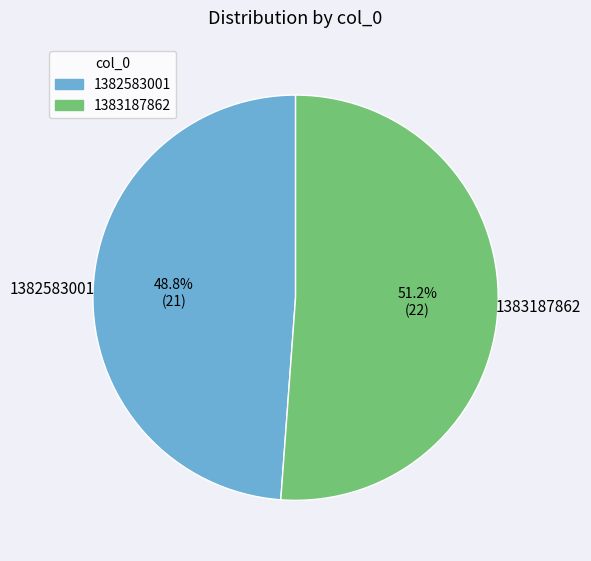

True or false: 1382583001 accounts for 49% of the total.

True